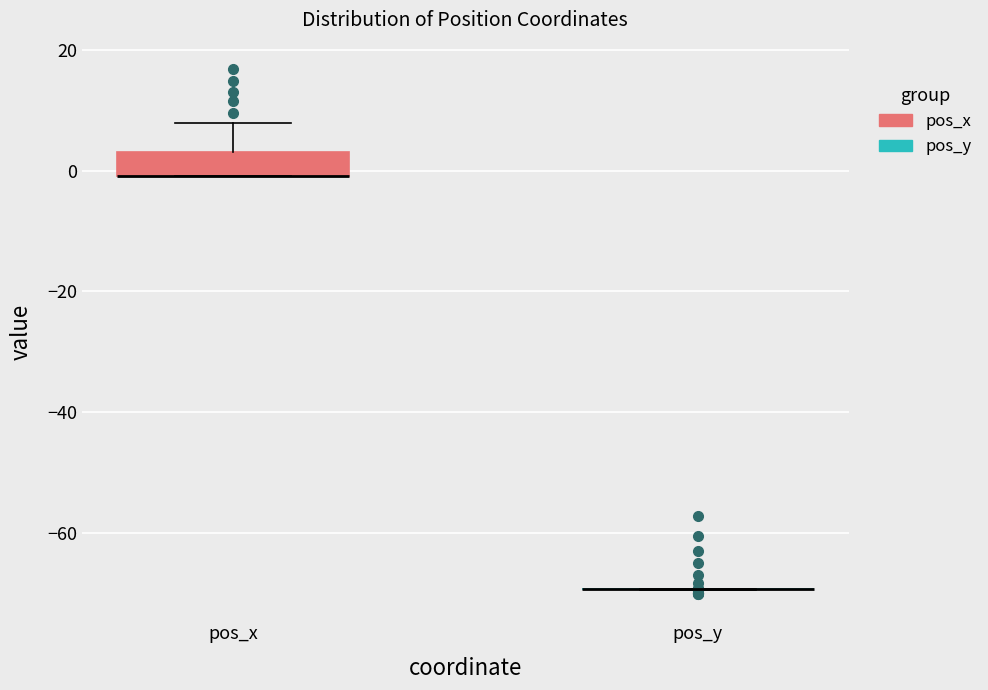

Reading left to right, read every box against the y-axis: the position of its median line, the range the box covers, and the ends of its whiskers. The values are not printed on the chart, so give them approximately, as read against the axis.

pos_x: median 0 (drawn on the box's lower edge), box 0 to 4, whiskers 0 to 8
pos_y: box collapsed to a line at -70, whiskers -70 to -70